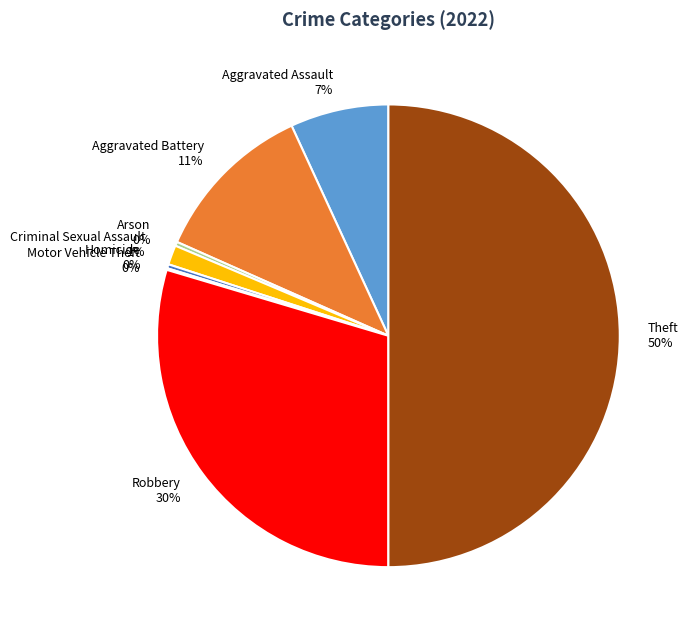

What is the largest slice in the pie chart?

Theft